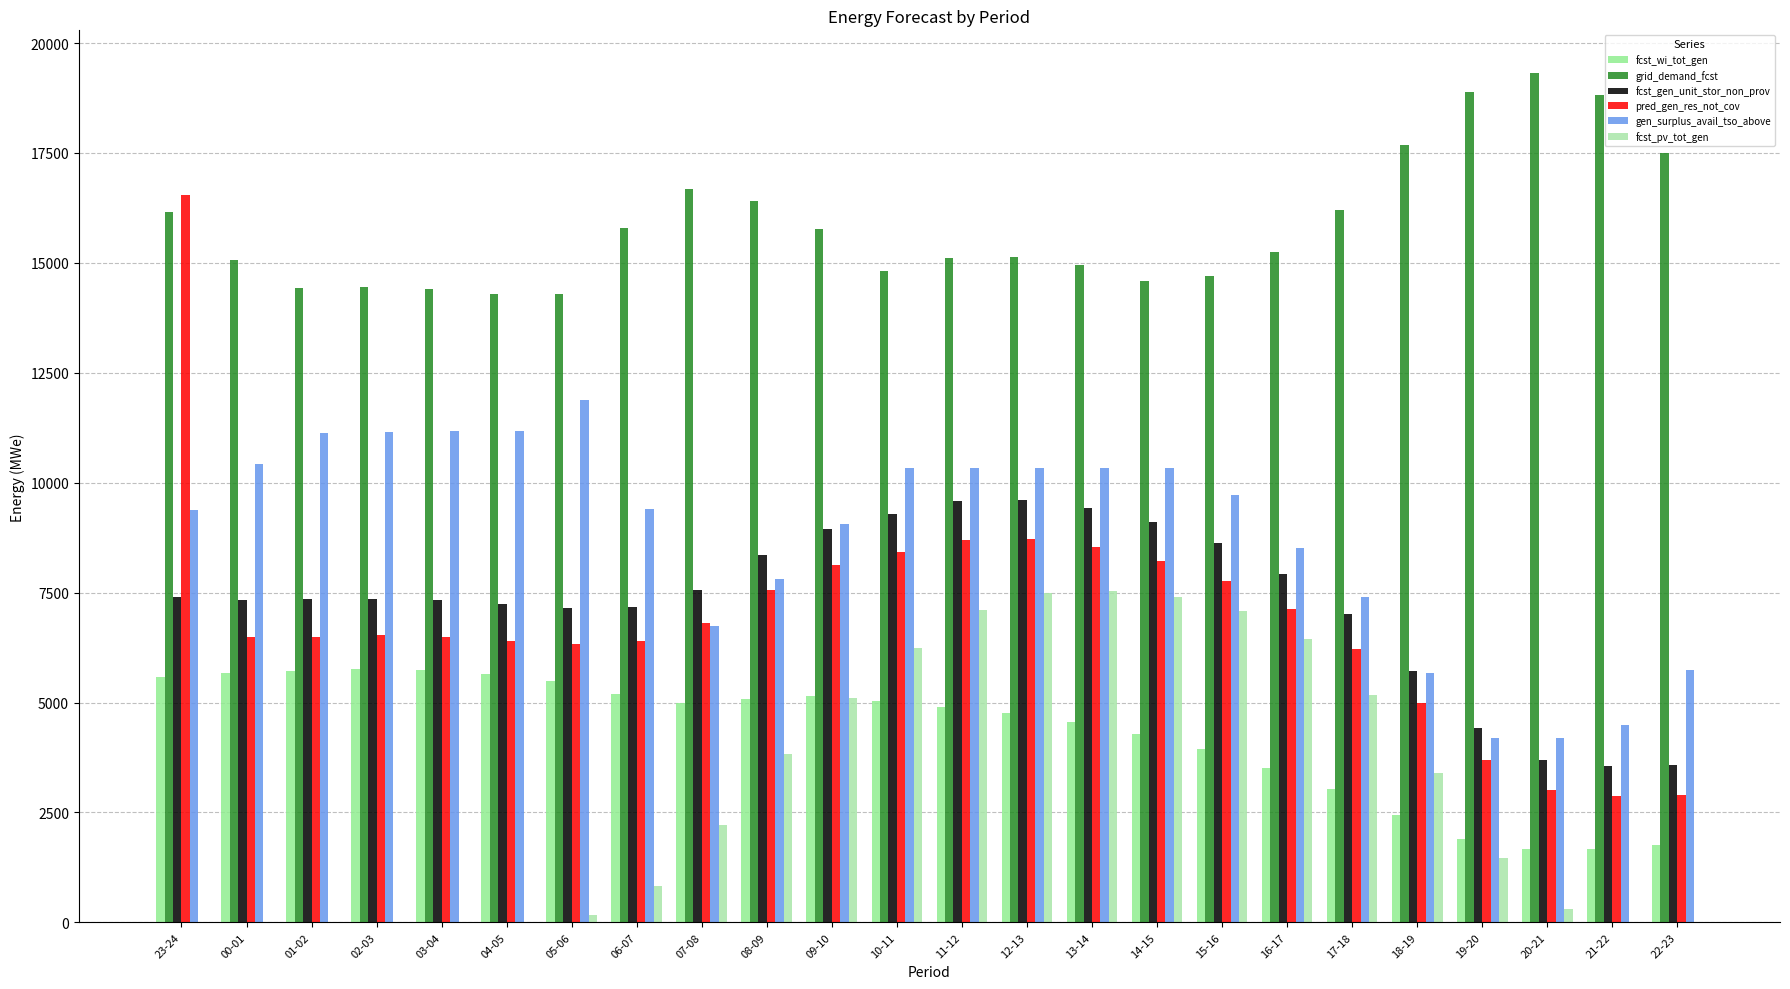

Which series has the largest range (max minus min)?

pred_gen_res_not_cov